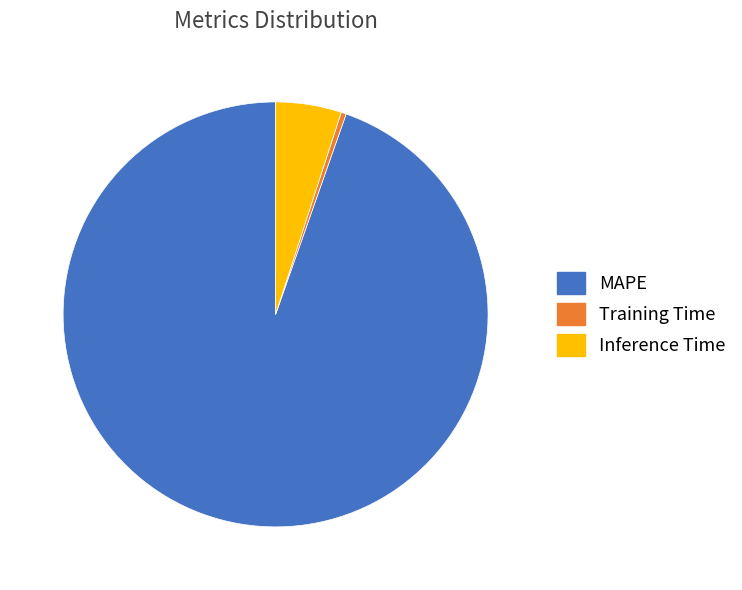

True or false: Inference Time accounts for 5% of the total.

True